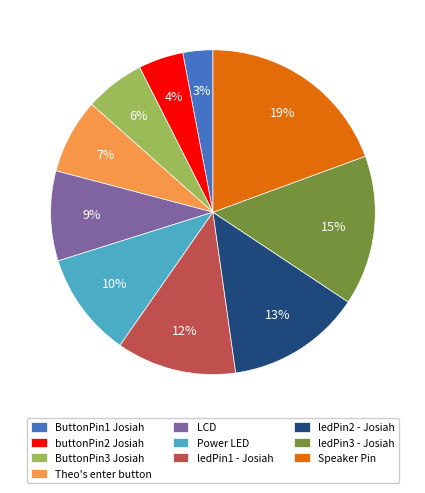

Which category has the biggest portion of the pie?

Speaker Pin